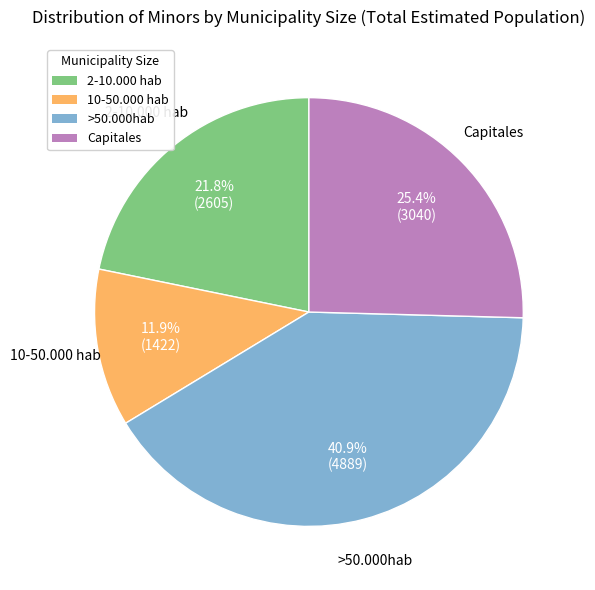

Count the number of slices in the pie.

4